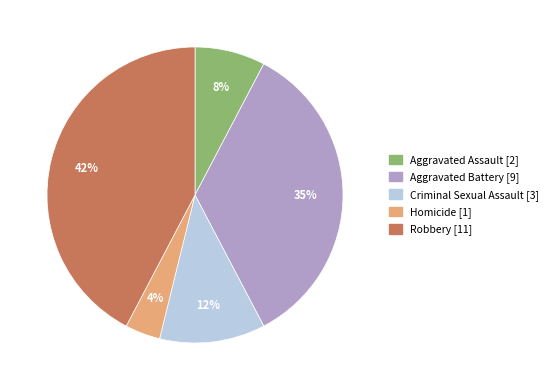

Is there any slice that represents more than half of the pie?

No